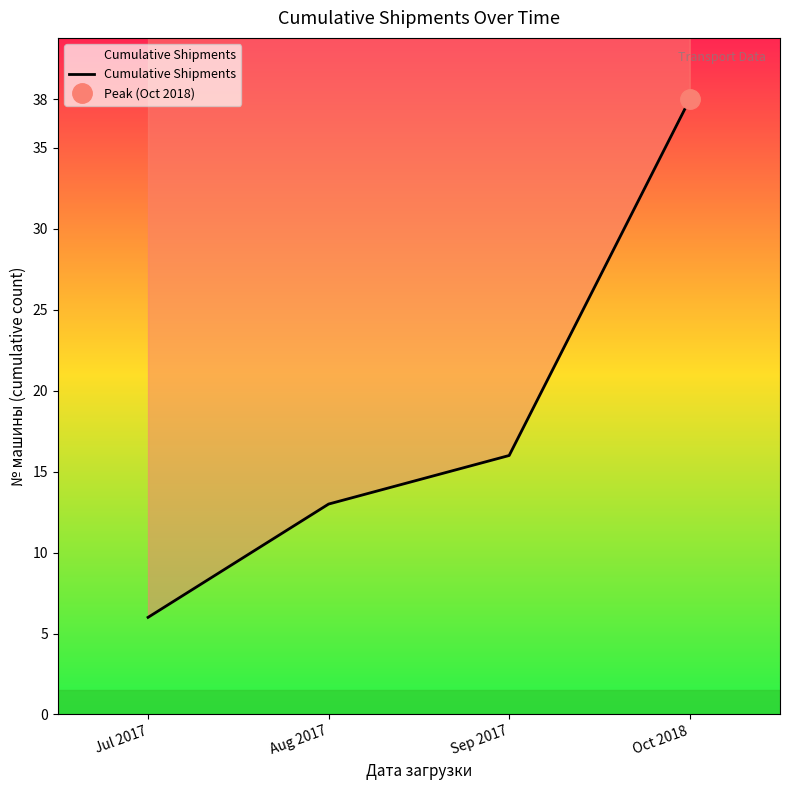

True or false: there are more than 0 points higher than both neighbors.

False